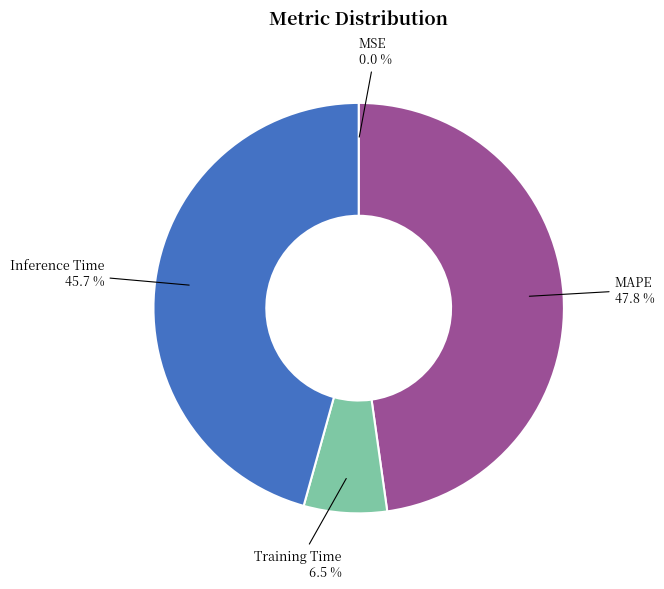

What portion of the pie excludes Inference Time?

54.3%